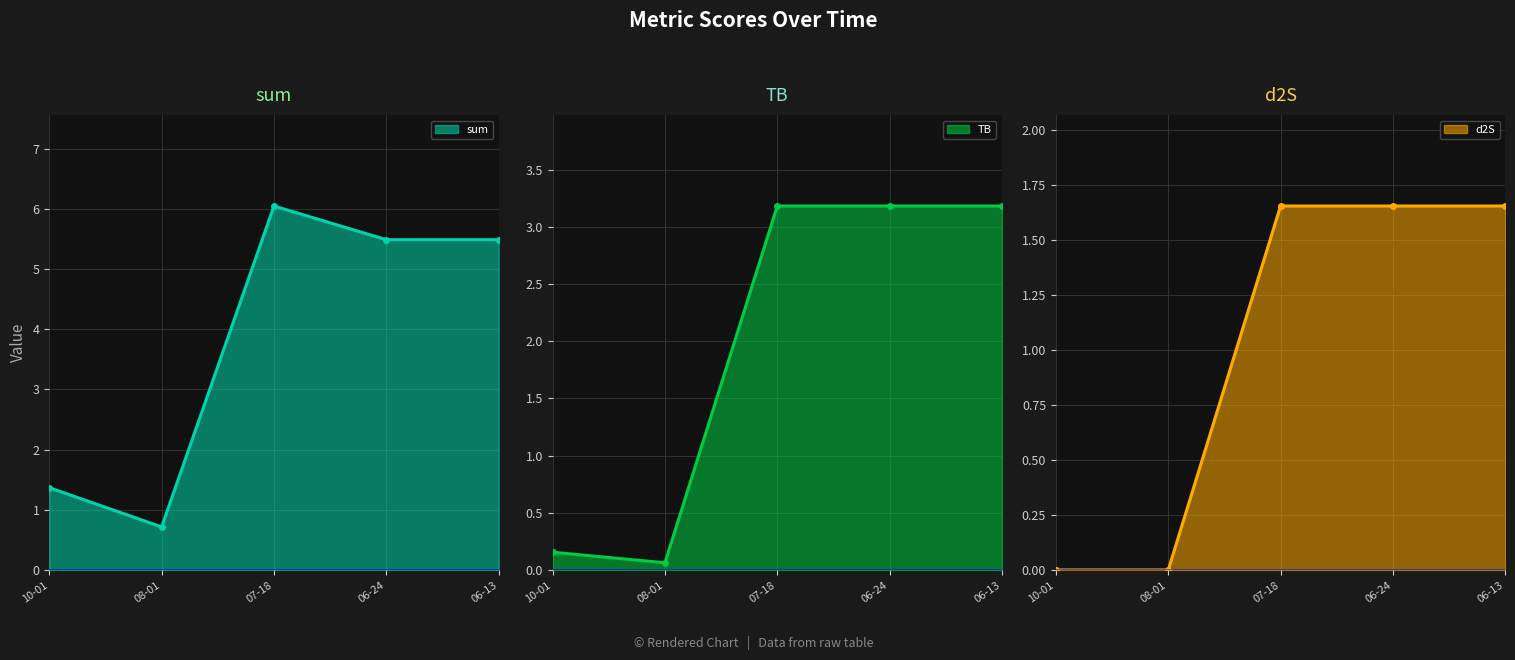

Where is sum nearest to the value 3?

10-01